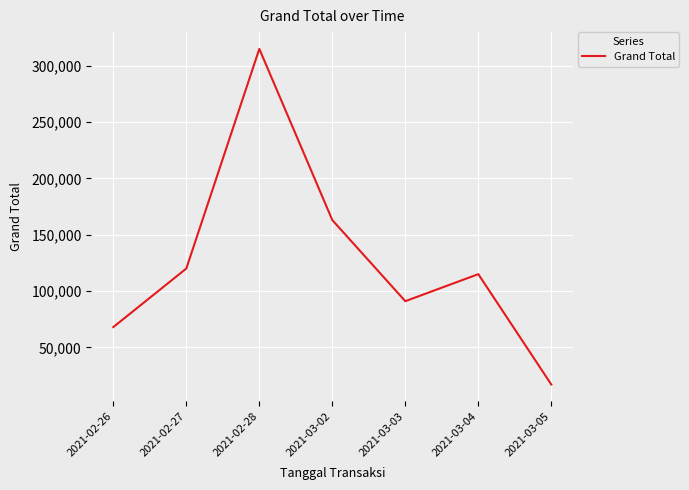

The chart shows a value of 109380 at 2021-03-02. True or false?

False